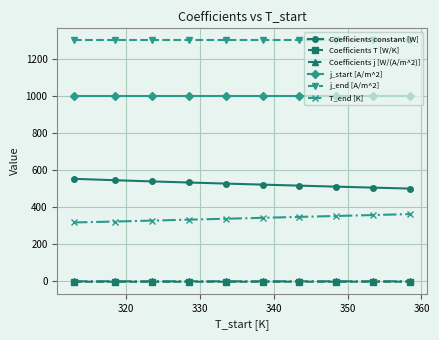

True or false: T_end [K] and j_end [A/m^2] intersect in this chart.

False